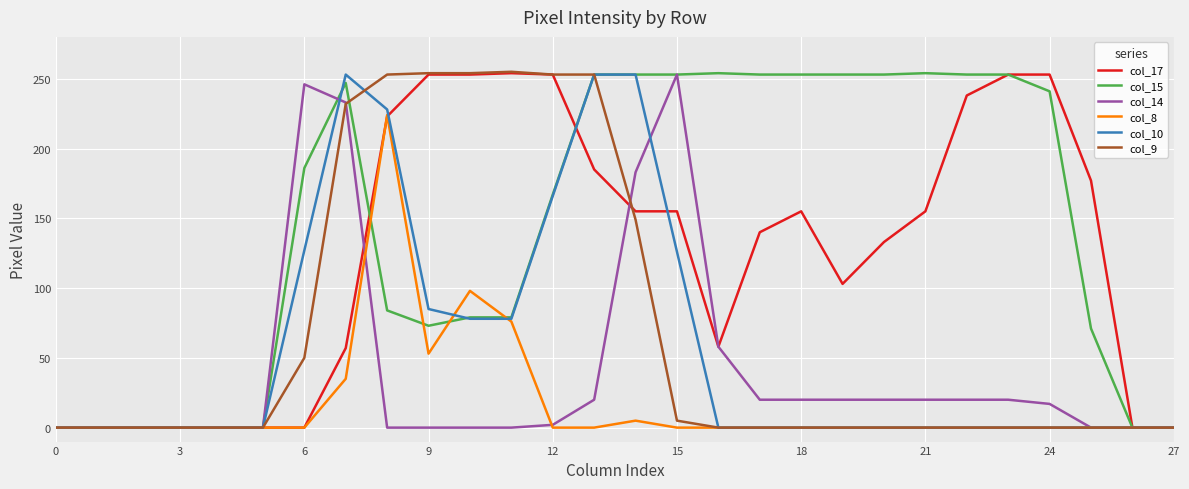

What is the maximum value for col_9?

255